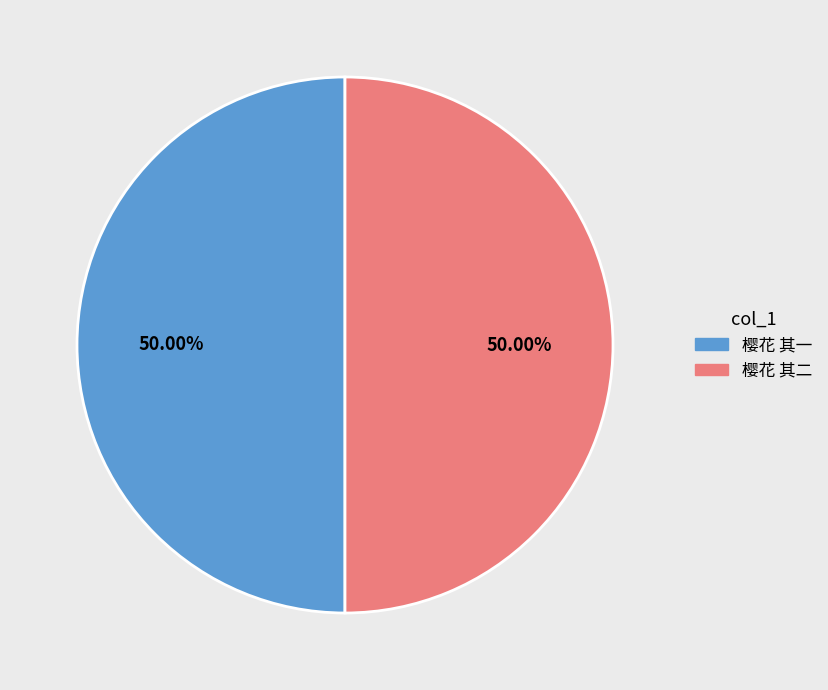

What is the total percentage of 樱花 其二 and 樱花 其一?

100.0%